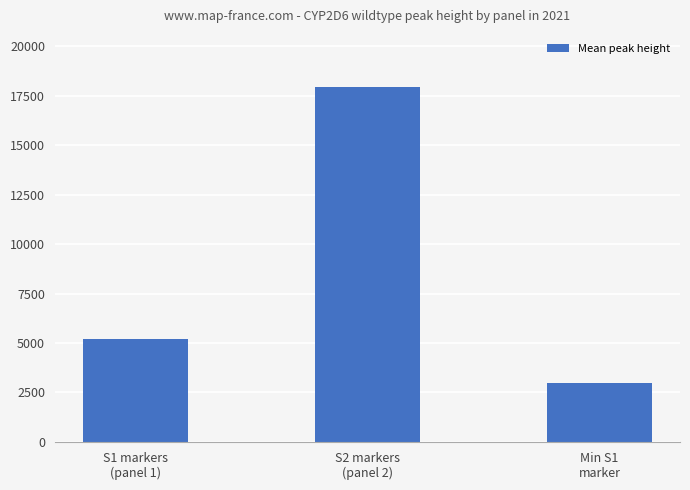

Reading right to left, list all the values displayed in this chart.

Min S1
marker=2963	S2 markers
(panel 2)=17930	S1 markers
(panel 1)=5224